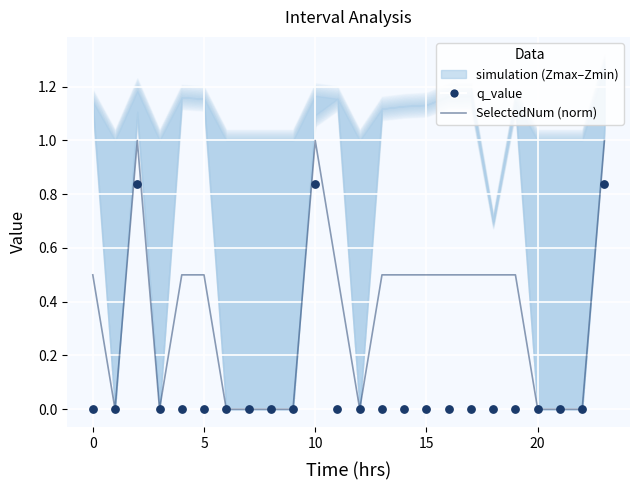

At how many categories does at least one series exceed 0?

14